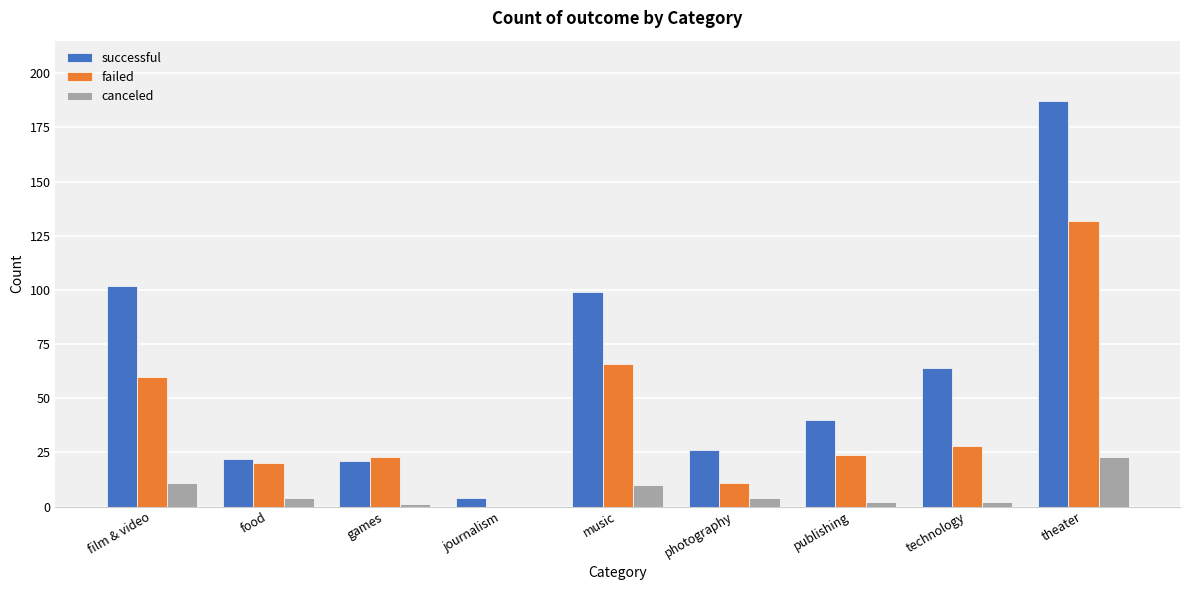

At which category is the sum across all series the highest?

theater